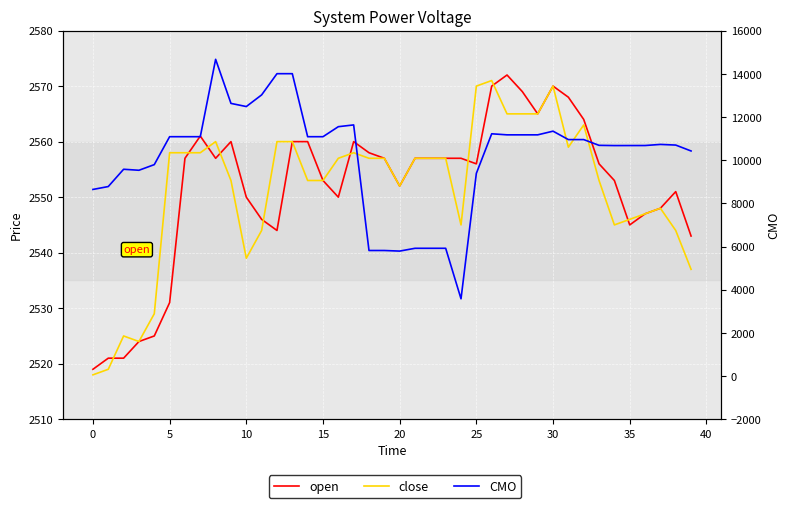

Reading right to left, transcribe all the data shown in this chart.

open: 2543.0	2551.0	2548.0	2547.0	2545.0	2553.0	2556.0	2564.0	2568.0	2570.0	2565.0	2569.0	2572.0	2570.0	2556.0	2557.0	2557.0	2557.0	2557.0	2552.0	2557.0	2558.0	2560.0	2550.0	2553.0	2560.0	2560.0	2544.0	2546.0	2550.0	2560.0	2557.0	2561.0	2557.0	2531.0	2525.0	2524.0	2521.0	2521.0	2519.0
close: 2537.0	2544.0	2548.0	2547.0	2546.0	2545.0	2553.0	2563.0	2559.0	2570.0	2565.0	2565.0	2565.0	2571.0	2570.0	2545.0	2557.0	2557.0	2557.0	2552.0	2557.0	2557.0	2558.0	2557.0	2553.0	2553.0	2560.0	2560.0	2544.0	2539.0	2553.0	2560.0	2558.0	2558.0	2558.0	2529.0	2524.0	2525.0	2519.0	2518.0
CMO: 10424.2	10697.9	10728.1	10676.8	10675.8	10674.5	10685.0	10951.8	10951.6	11341.6	11171.5	11171.5	11171.5	11220.3	9388.3	3578.3	5917.4	5917.4	5917.4	5788.0	5815.3	5815.3	11631.0	11549.3	11085.5	11085.5	14003.9	14003.9	13021.8	12481.8	12627.6	14668.8	11085.4	11085.4	11085.4	9792.3	9531.1	9577.3	8777.1	8642.6